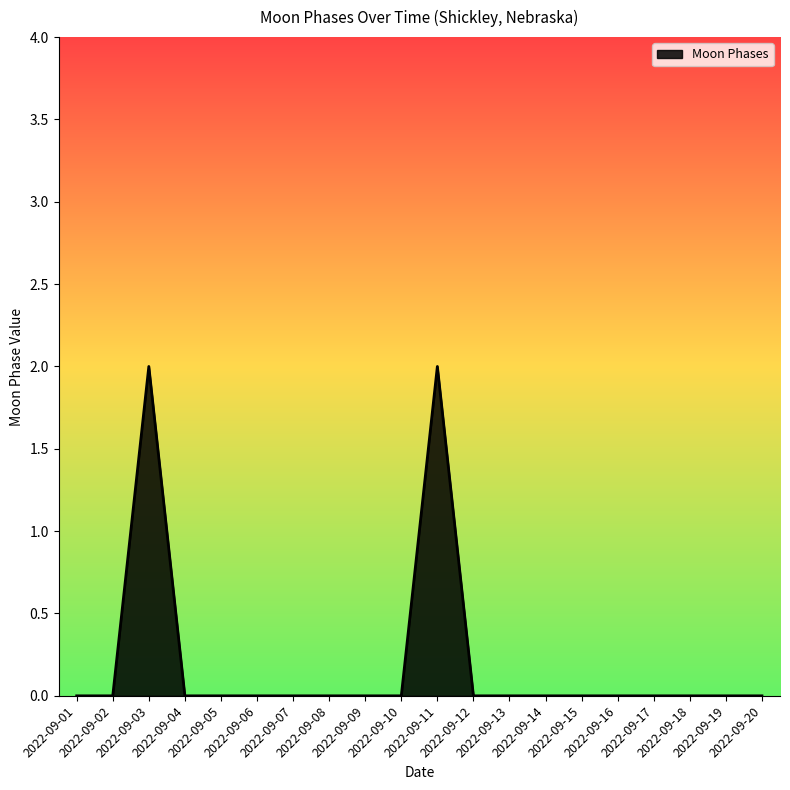

How many categories are shown in the chart?

20